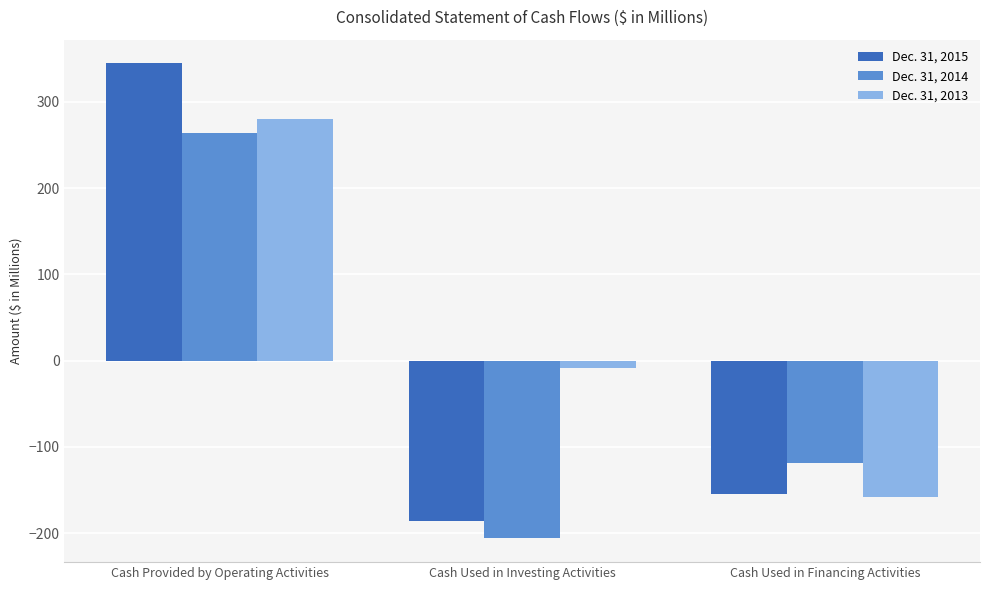

The value of Dec. 31, 2015 at Cash Used in Financing Activities is -224.1. True or false?

False